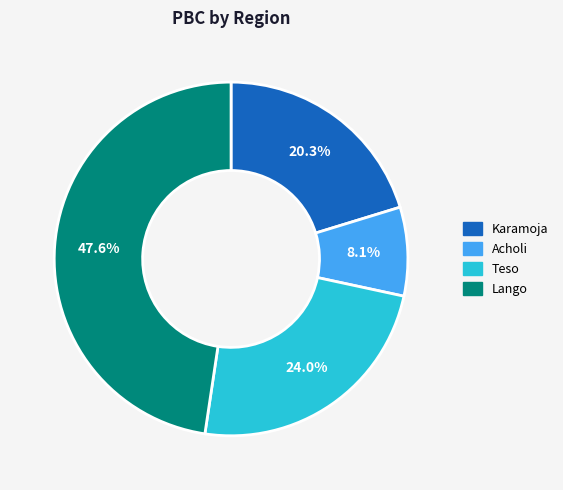

Does any single category account for the majority?

No